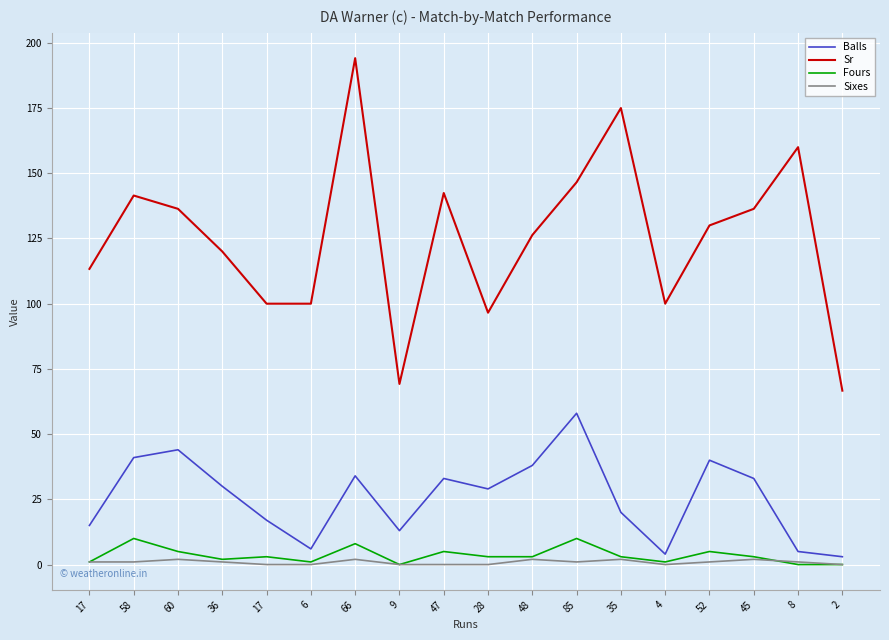

What is the sum of the Sr values at 47 and 45?

278.8